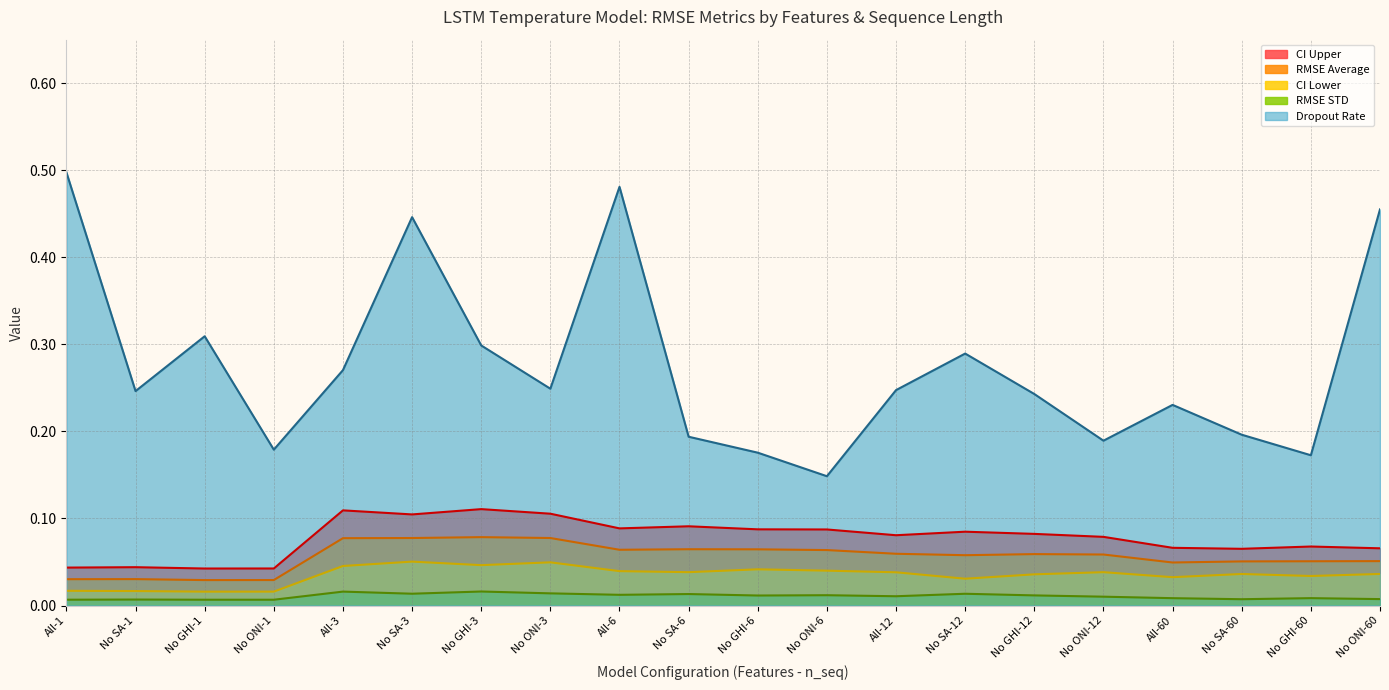

What is the value of the CI Upper point at the 10th from the left?

0.1